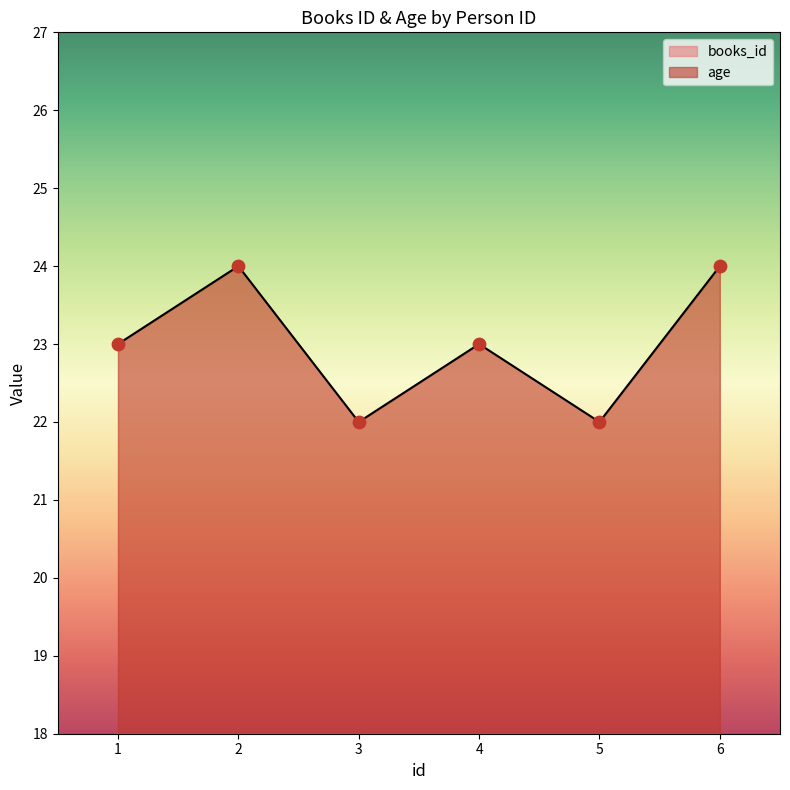

At how many categories does at least one series exceed 3?

6